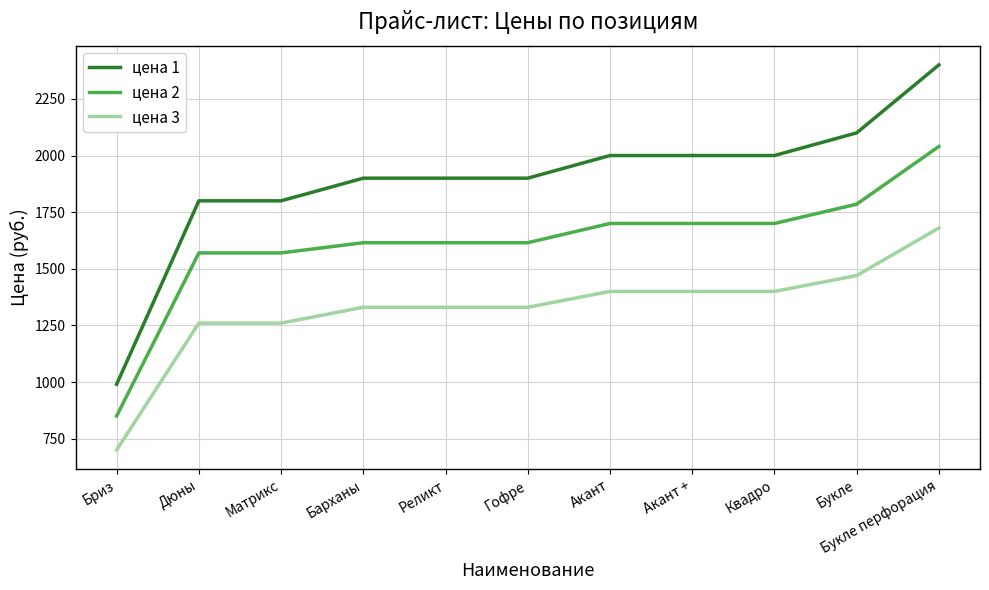

Rank the series by their average value, from highest to lowest.

цена 1, цена 2, цена 3